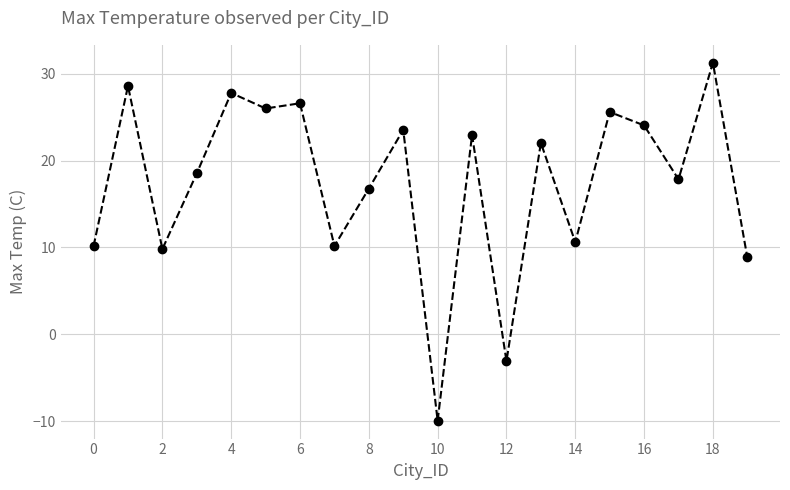

What is the value of the 7th point from the left?

26.6